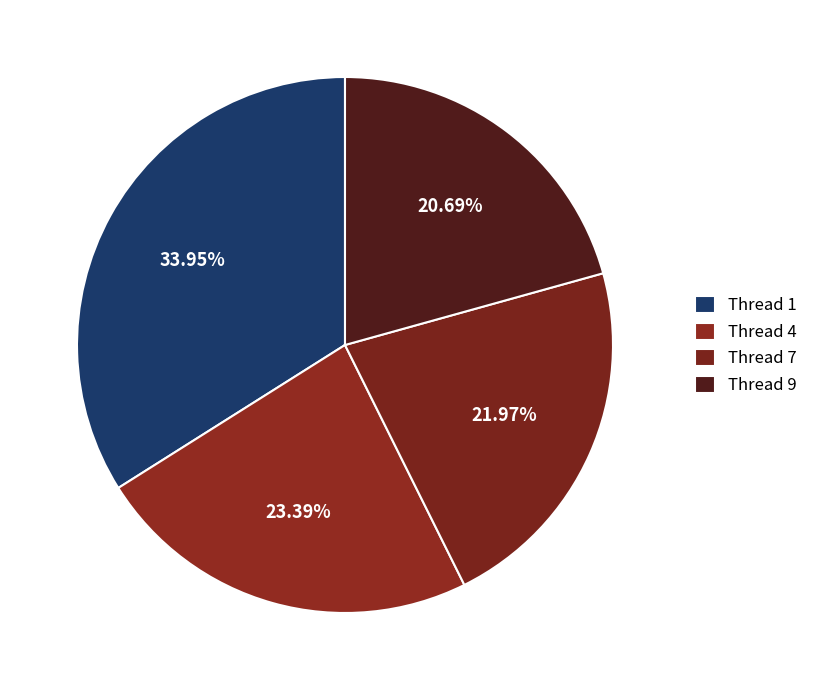

Does any single category account for the majority?

No